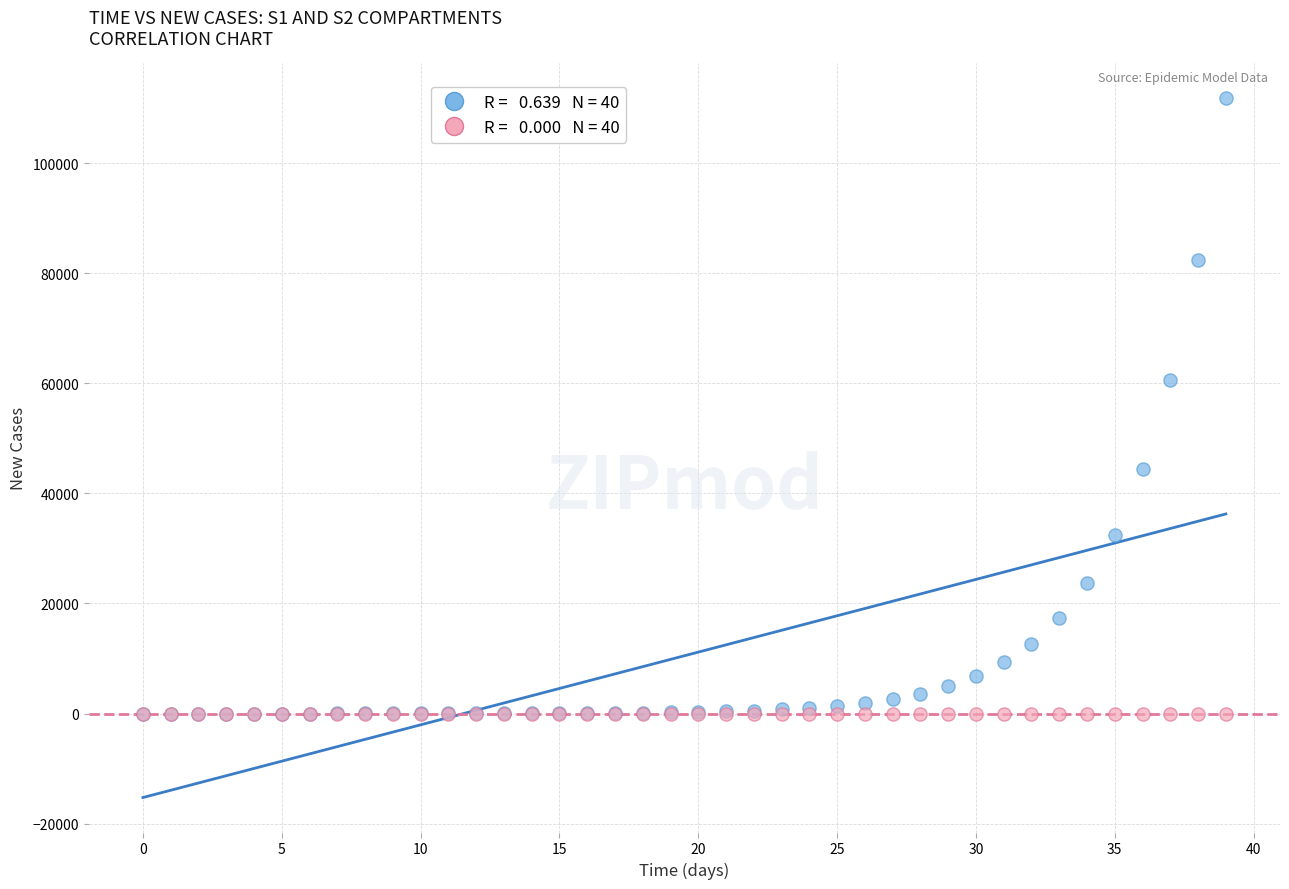

Across all series, what Y value is closest to 55898?

60550.5